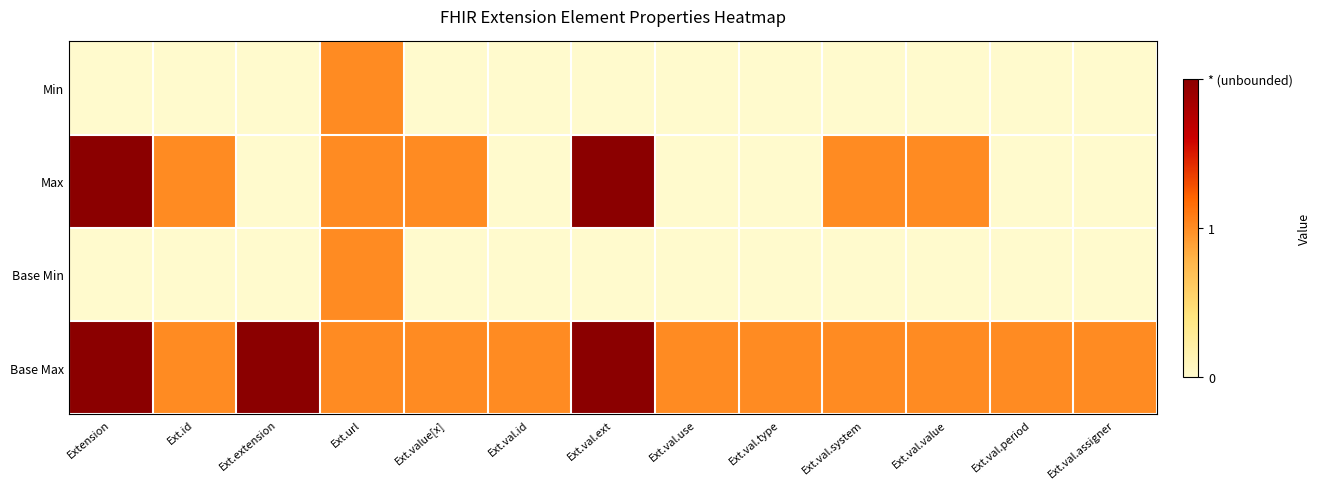

Reading right to left, extract all data points from this chart.

Min: Ext.val.assigner=0	Ext.val.period=0	Ext.val.value=0	Ext.val.system=0	Ext.val.type=0	Ext.val.use=0	Ext.val.ext=0	Ext.val.id=0	Ext.value[x]=0	Ext.url=1	Ext.extension=0	Ext.id=0	Extension=0
Max: Ext.val.assigner=0	Ext.val.period=0	Ext.val.value=1	Ext.val.system=1	Ext.val.type=0	Ext.val.use=0	Ext.val.ext=2	Ext.val.id=0	Ext.value[x]=1	Ext.url=1	Ext.extension=0	Ext.id=1	Extension=2
Base Min: Ext.val.assigner=0	Ext.val.period=0	Ext.val.value=0	Ext.val.system=0	Ext.val.type=0	Ext.val.use=0	Ext.val.ext=0	Ext.val.id=0	Ext.value[x]=0	Ext.url=1	Ext.extension=0	Ext.id=0	Extension=0
Base Max: Ext.val.assigner=1	Ext.val.period=1	Ext.val.value=1	Ext.val.system=1	Ext.val.type=1	Ext.val.use=1	Ext.val.ext=2	Ext.val.id=1	Ext.value[x]=1	Ext.url=1	Ext.extension=2	Ext.id=1	Extension=2